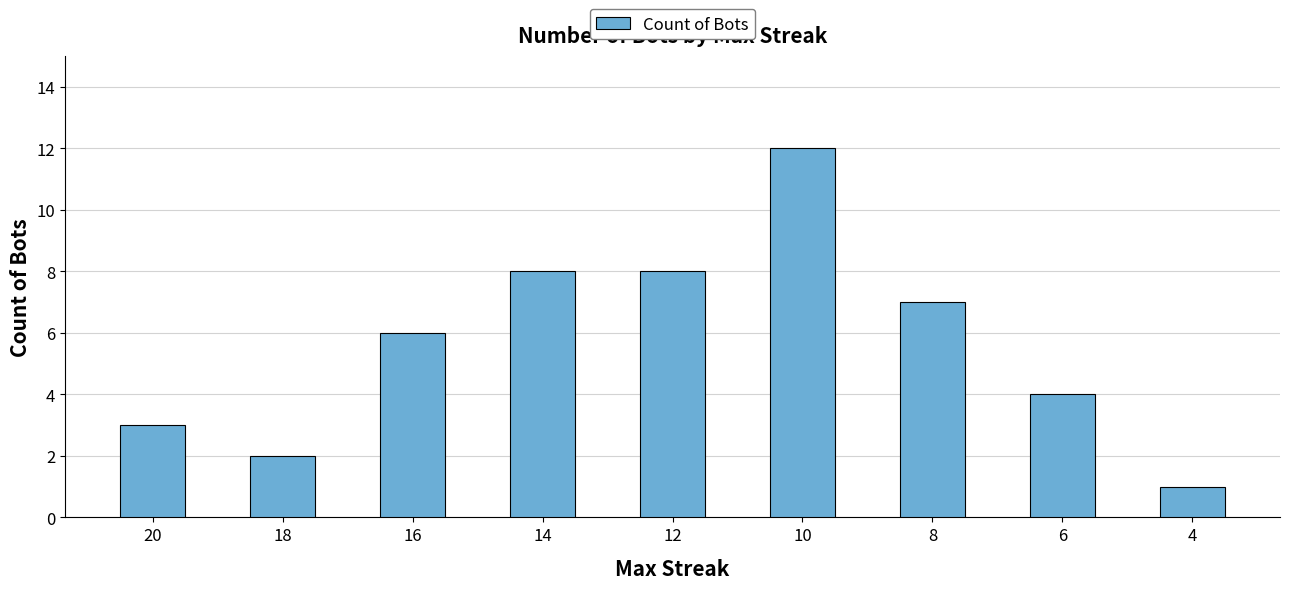

How many values are below 6?

4